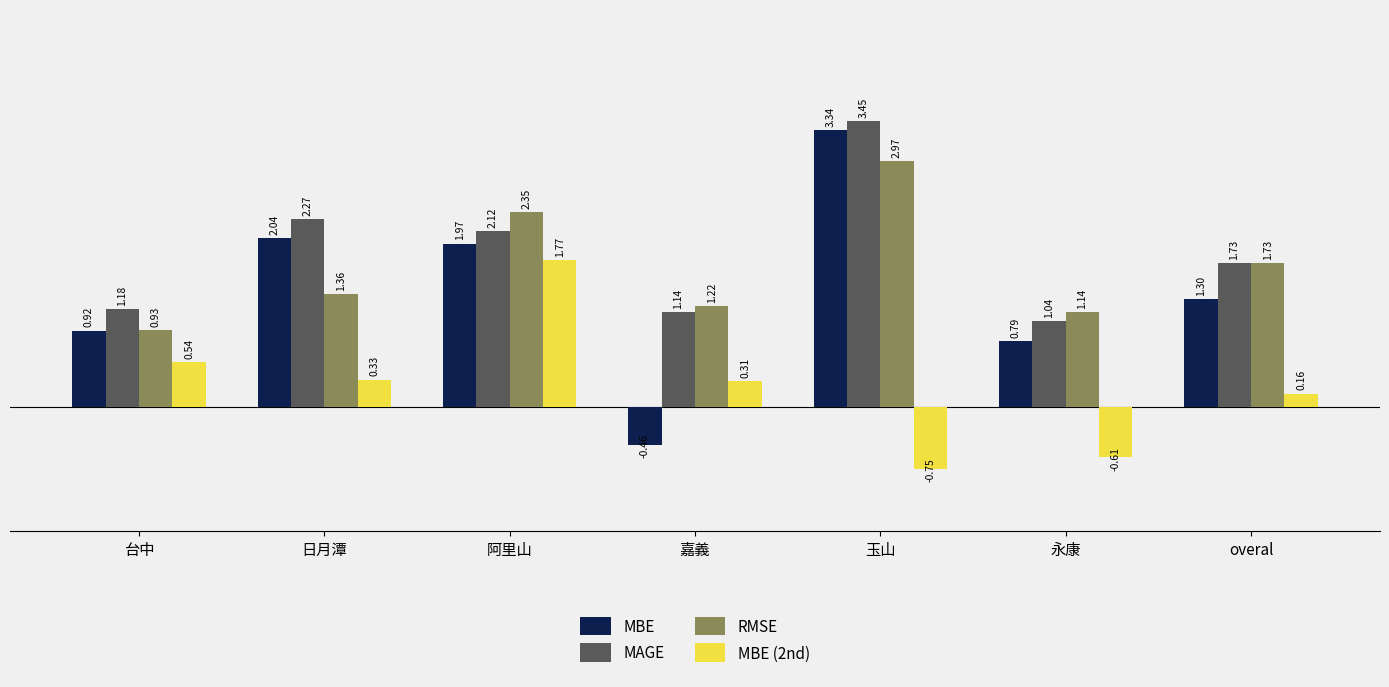

Where does the MBE (2nd) series first go above 0?

台中